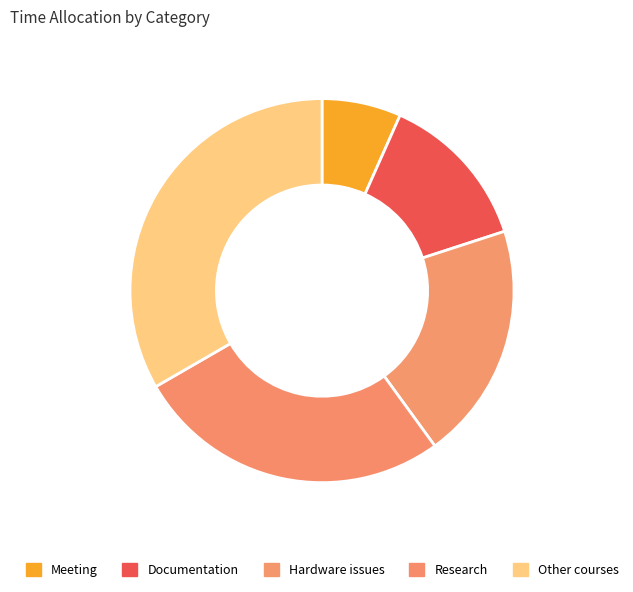

Between Hardware issues and Meeting, which is larger?

Hardware issues